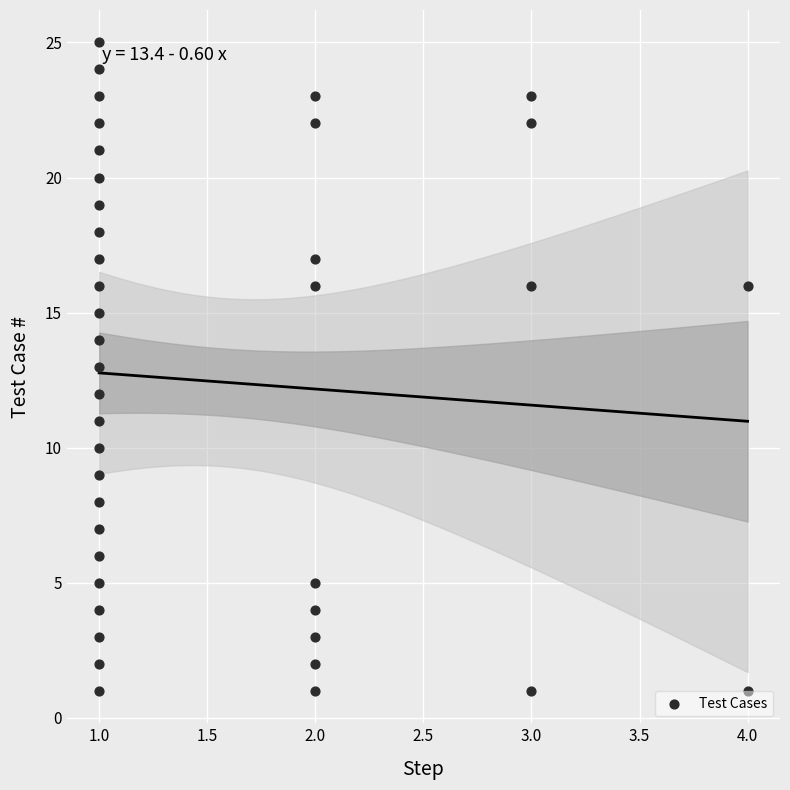

What is the range of X values (max minus min)?

3